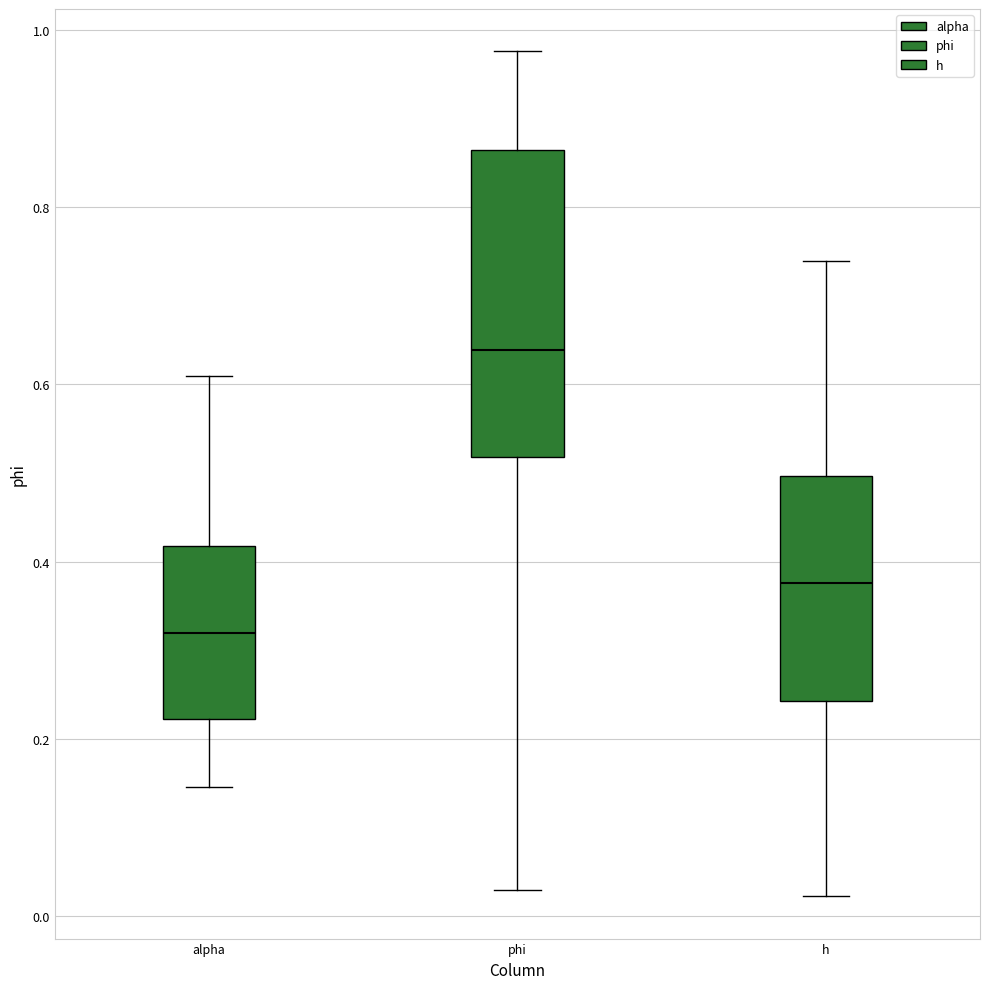

Which box has the lowest median line?

alpha